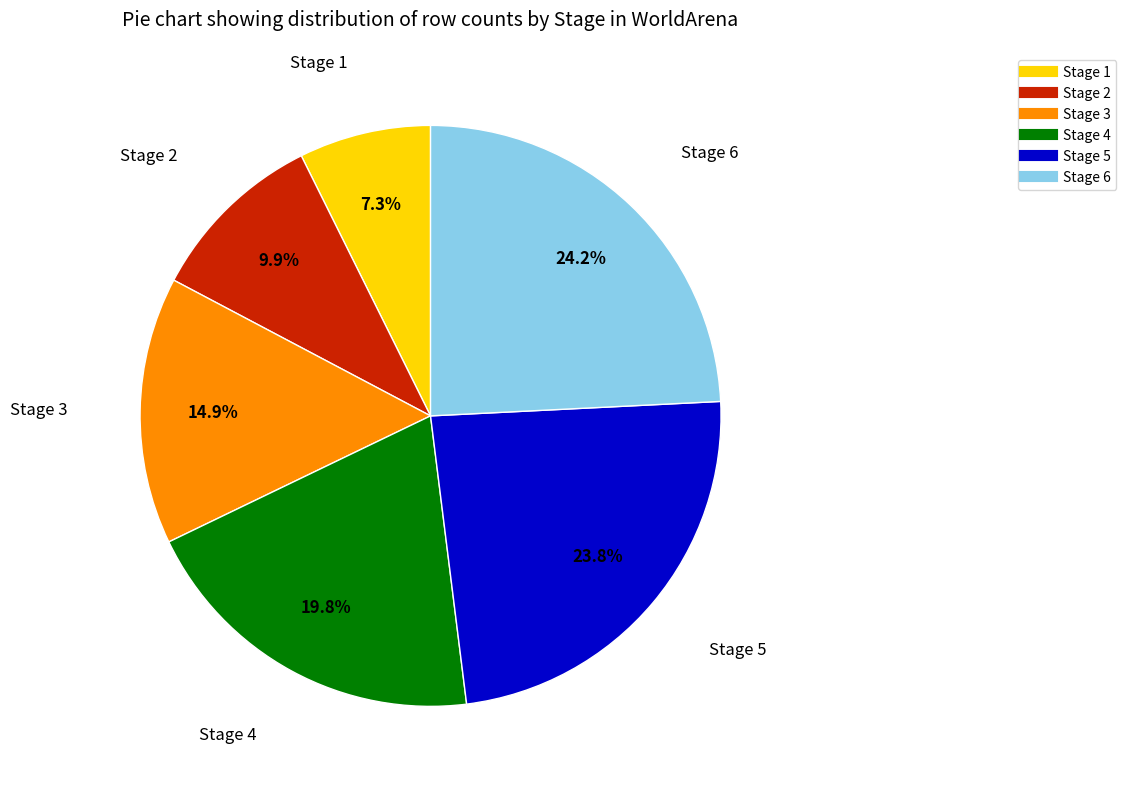

To the nearest percent, what portion does Stage 4 represent?

20%